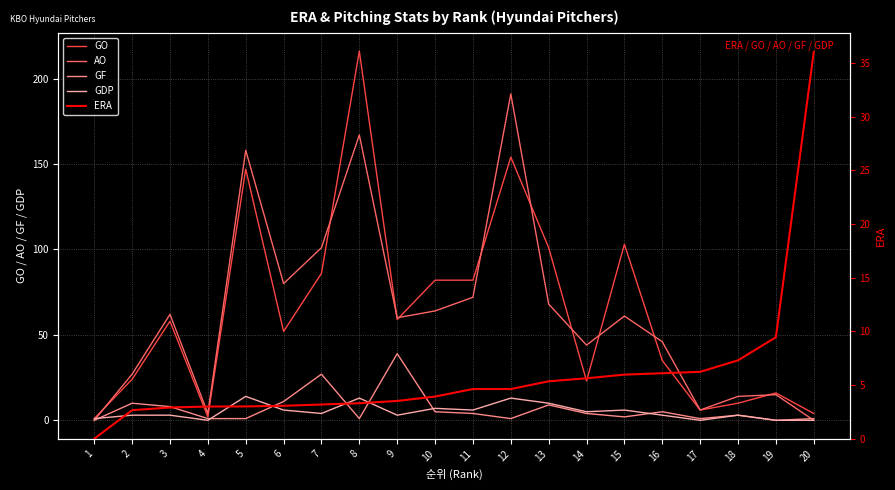

Where do AO and GDP first cross each other?

1 and 2